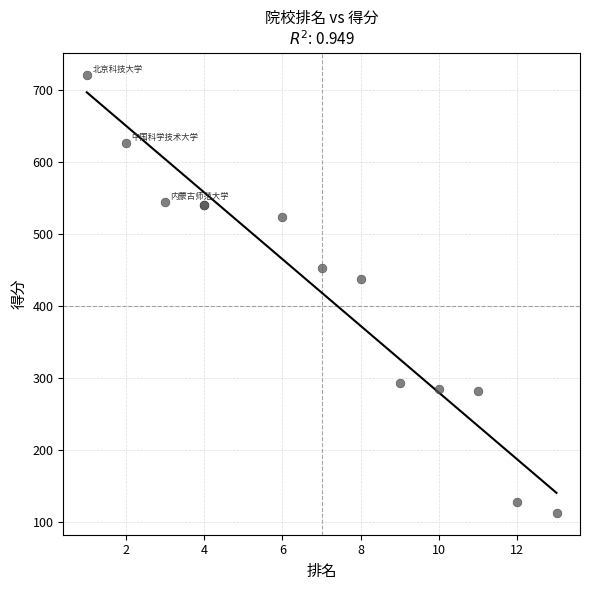

What Y value in the scatter plot is closest to 417?

438